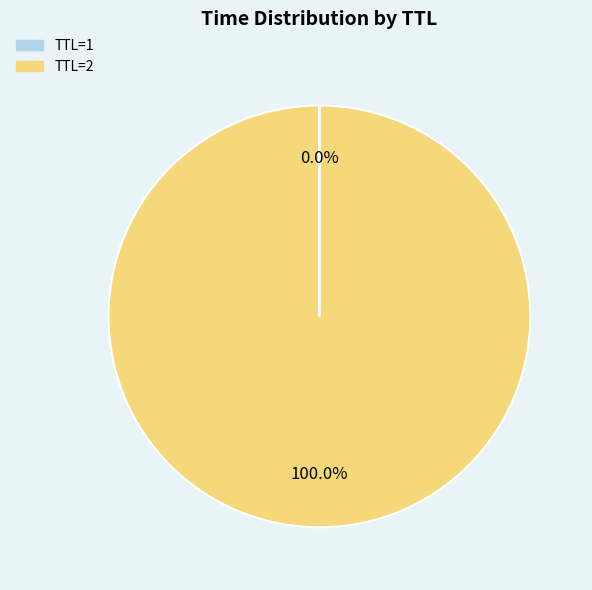

Is there any slice that represents more than half of the pie?

Yes